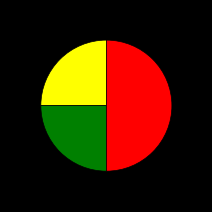

To the nearest percent, what is the average slice percentage?

33%